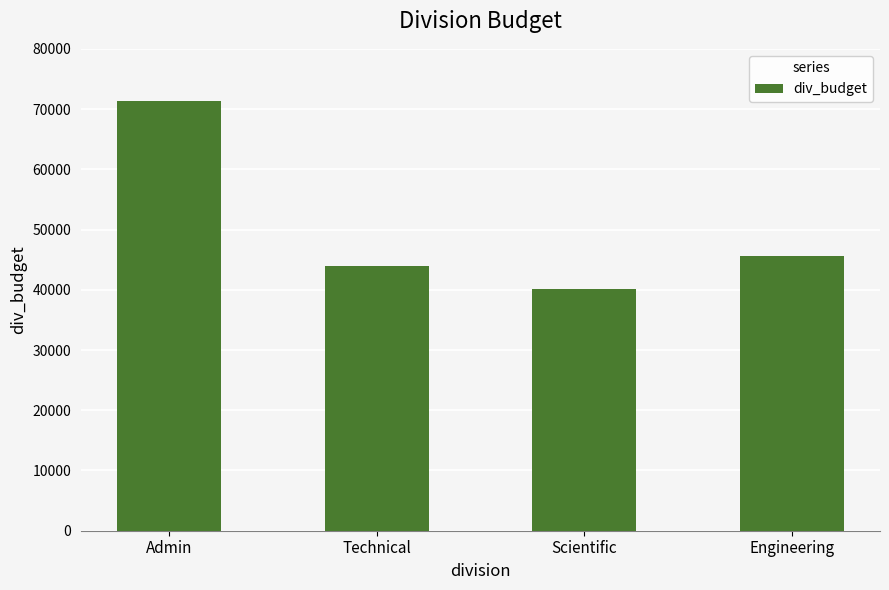

The chart shows a value of 27172 at Technical. True or false?

False